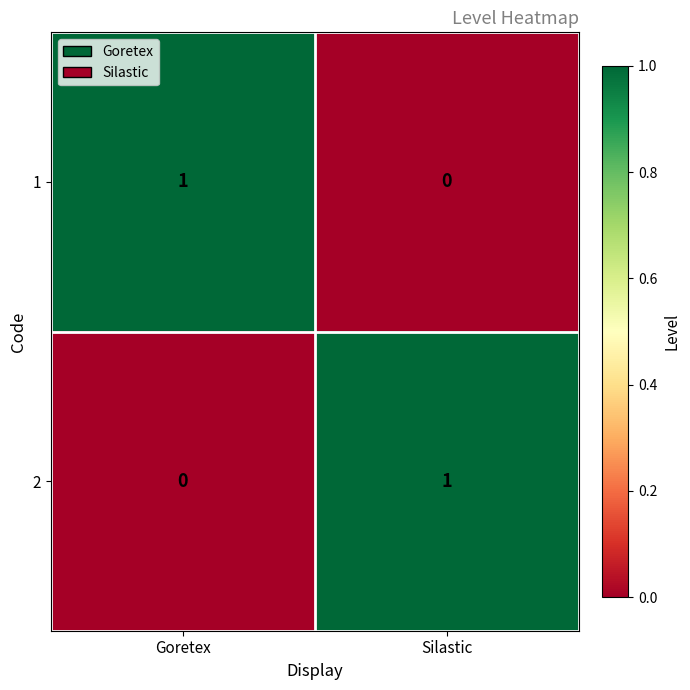

Where is 1 nearest to the value 0?

Silastic